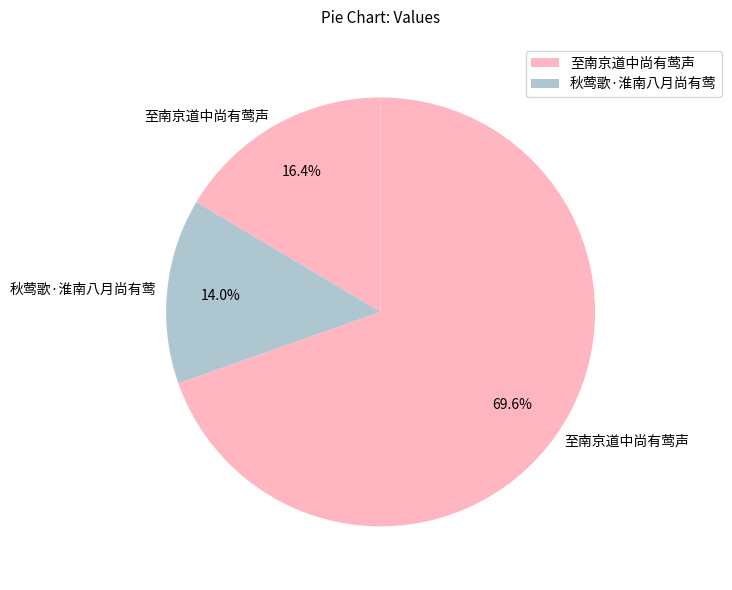

How many segments does this pie chart have?

3